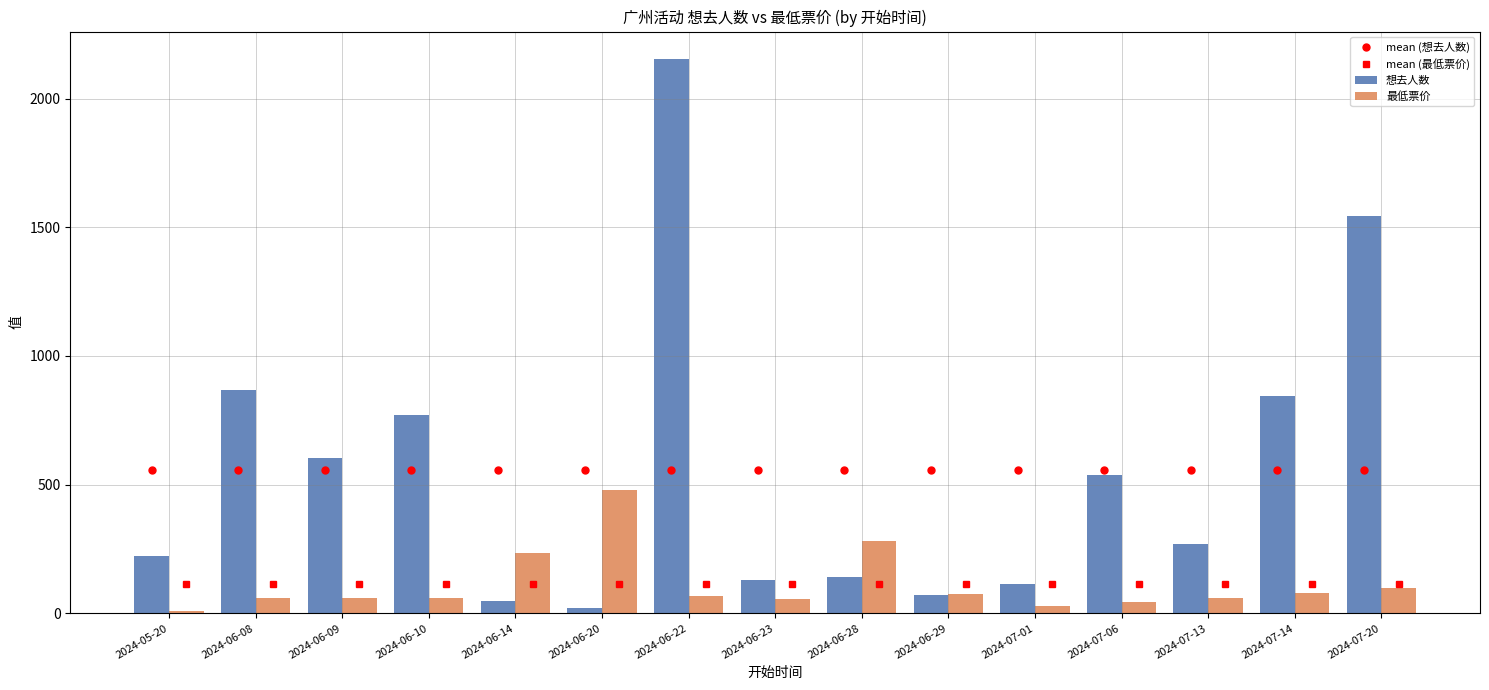

At which category does the chart reach its minimum across all series?

2024-05-20